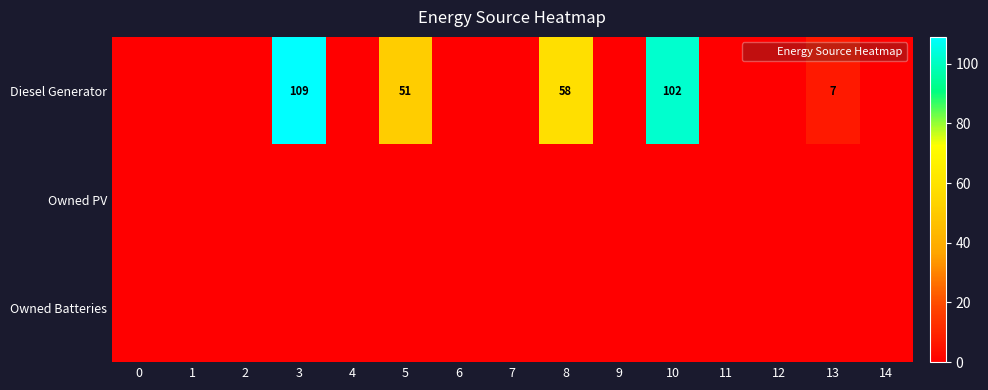

At which category is the sum across all series the highest?

3